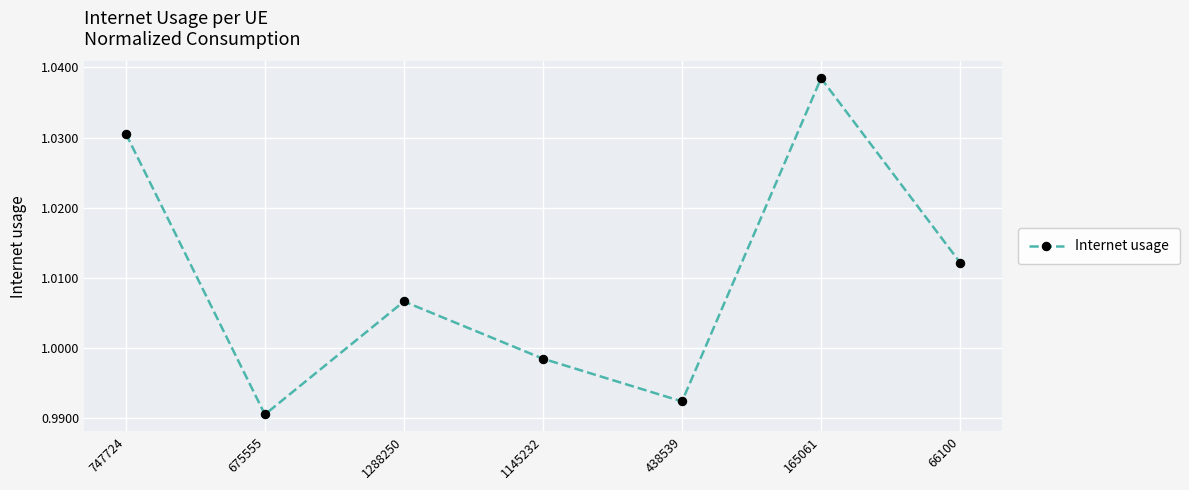

Rank the categories by value from lowest to highest.

675555, 438539, 1145232, 1288250, 66100, 747724, 165061